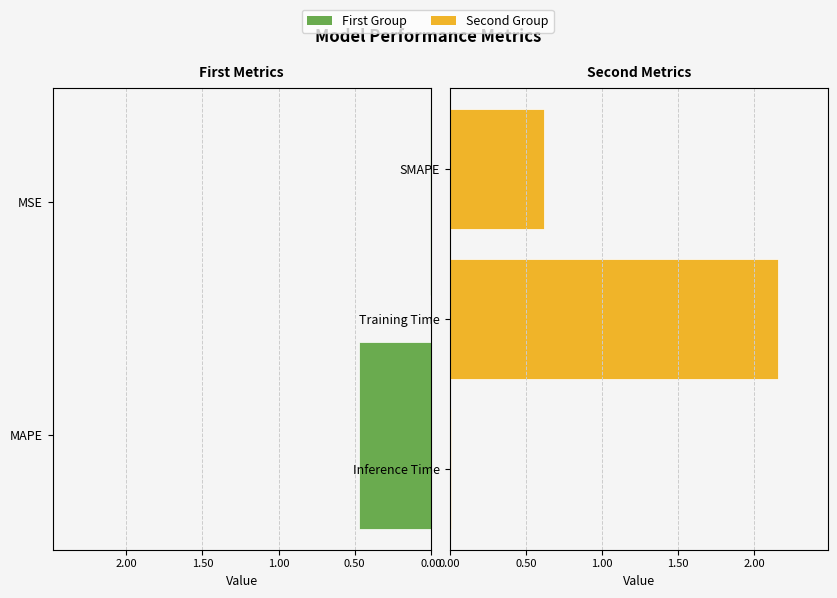

What is the change in value from Training Time to Inference Time?

-2.2